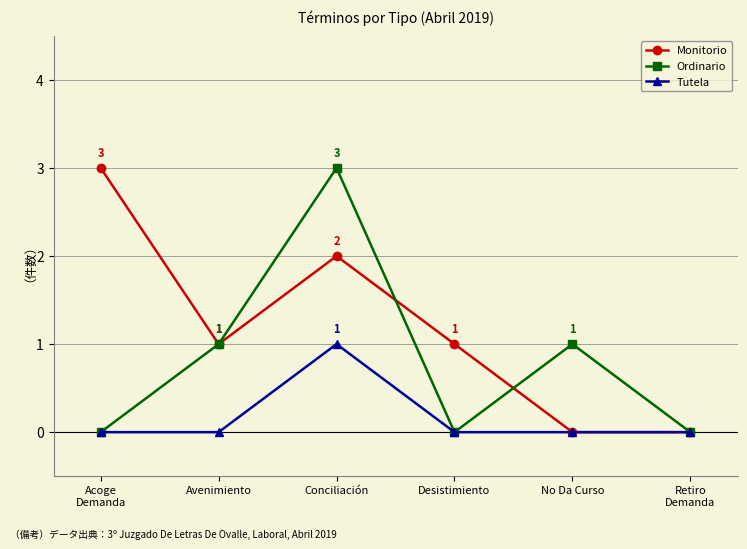

List the series in order of their overall mean, lowest first.

Tutela, Ordinario, Monitorio